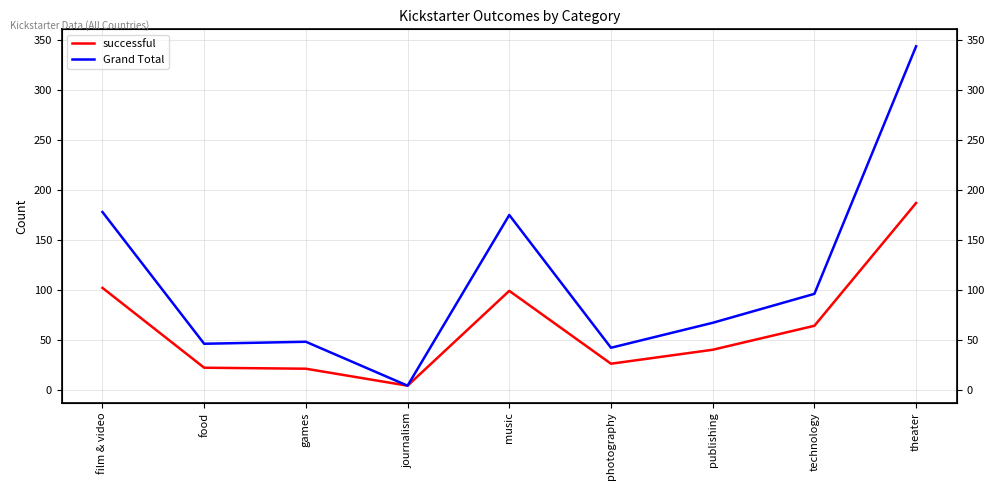

Between music and photography, which series saw the biggest shift?

Grand Total